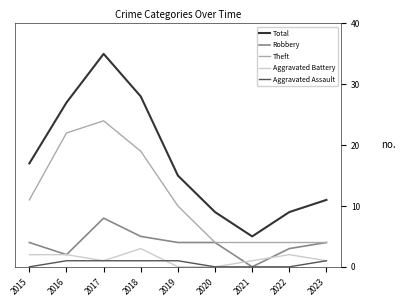

How many categories are shown in the chart?

9